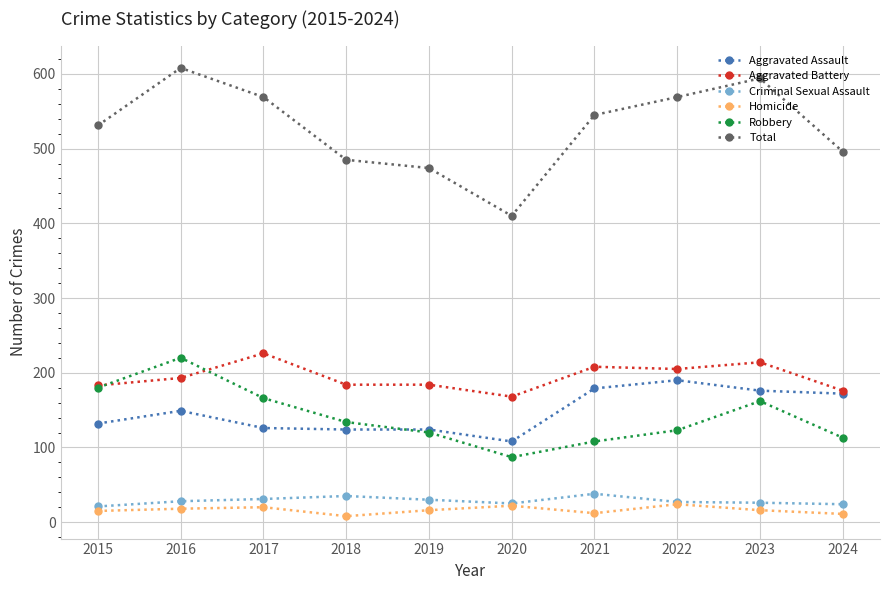

Which series has the largest range (max minus min)?

Total